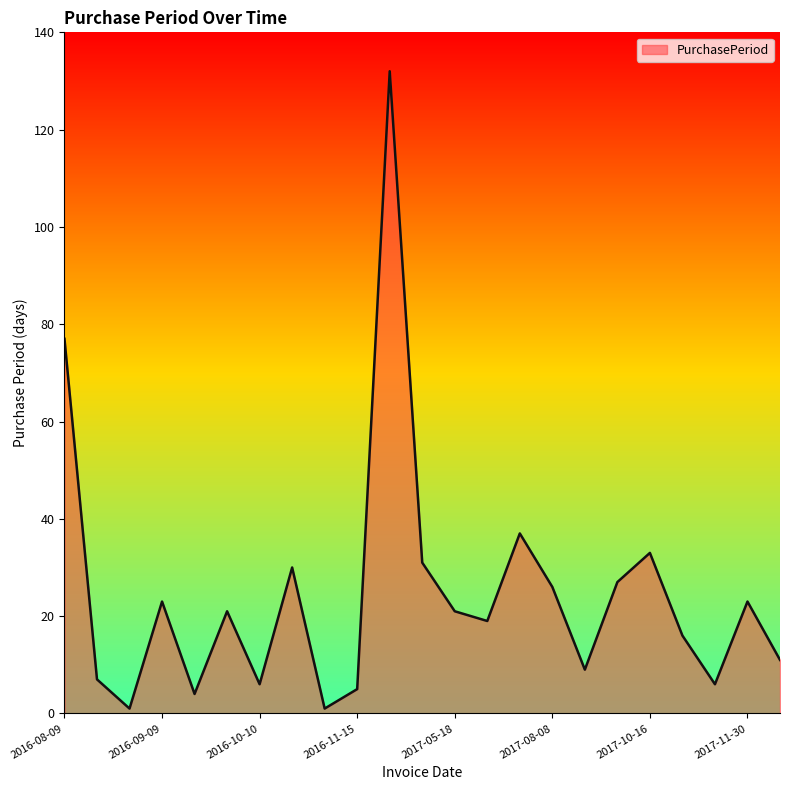

What is the greatest value displayed?

132